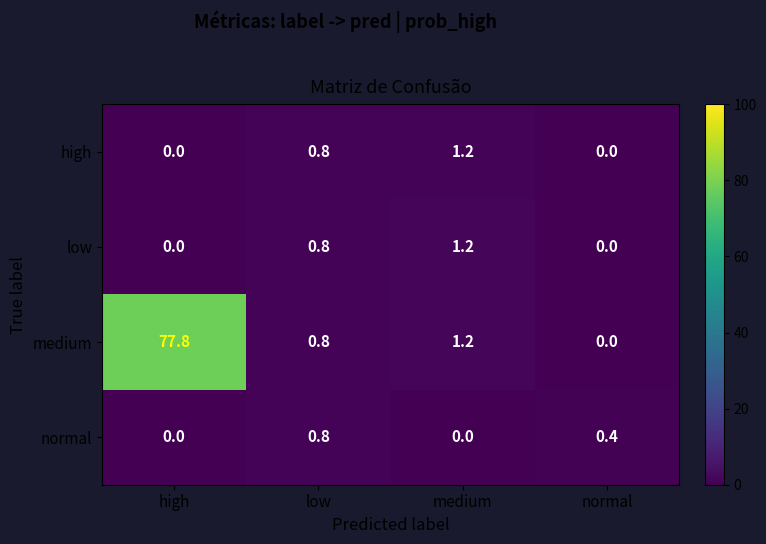

List the labels in order of medium value, smallest first.

normal, low, medium, high